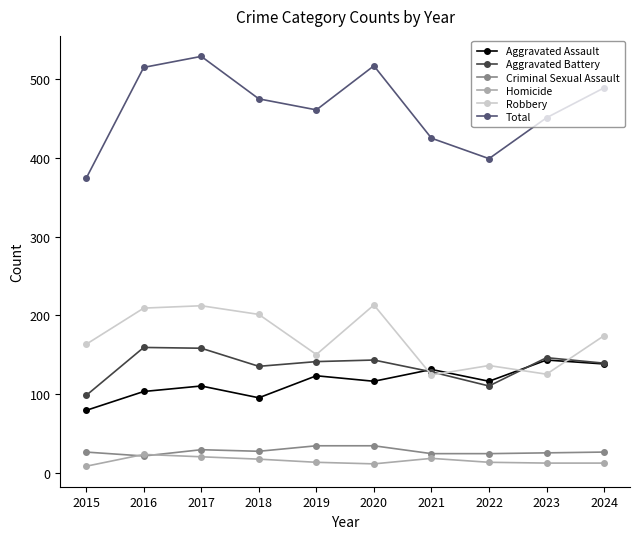

Which series has the largest total across all categories?

Total